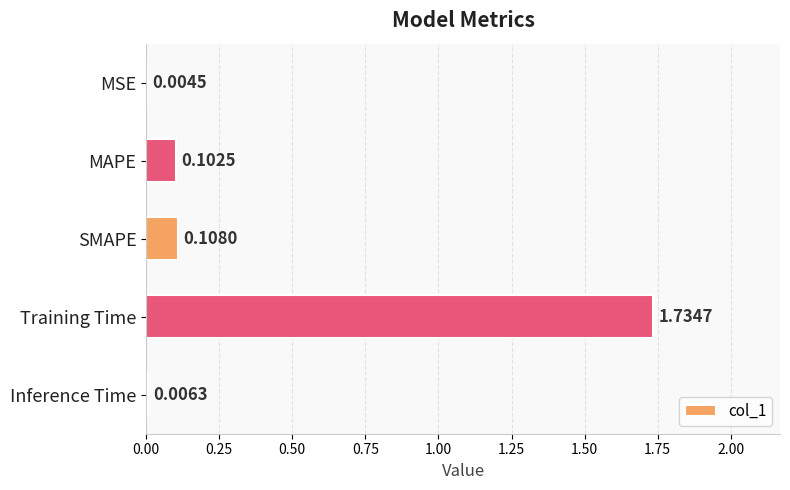

What is the change in value from MSE to Training Time?

+1.7